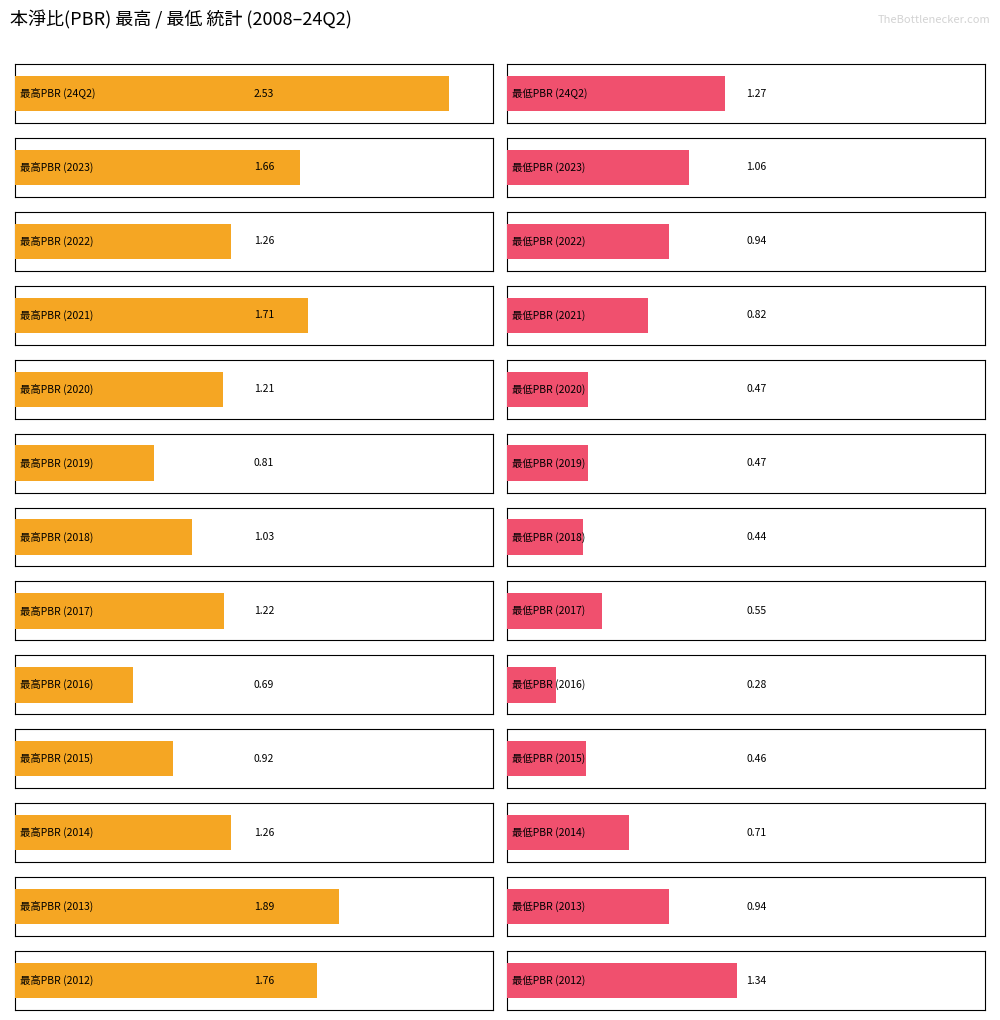

What is the spread (max minus min) of values at 2015?

0.5